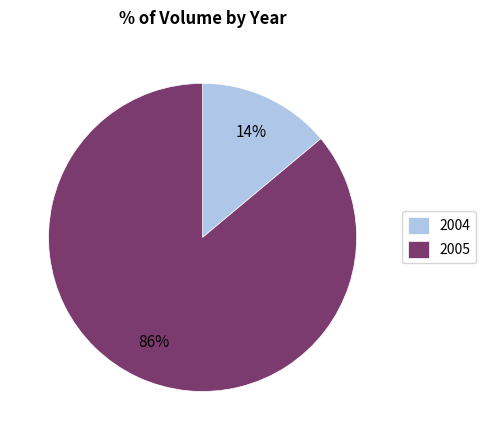

To the nearest percent, what is the difference between the largest and smallest slice percentages?

72%